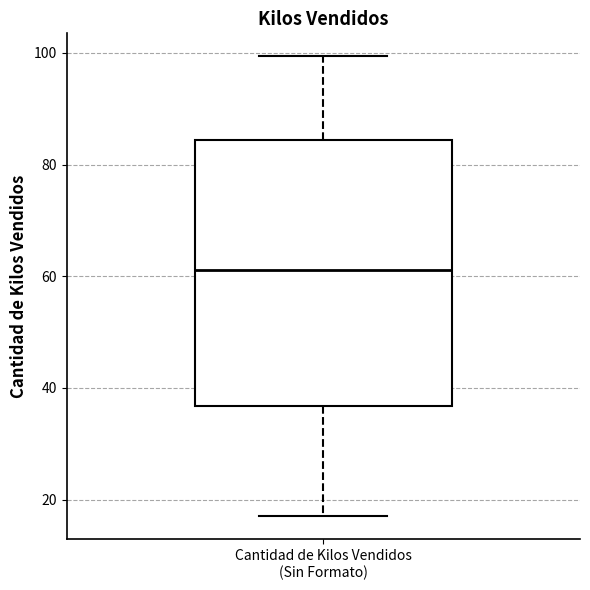

Where does the upper whisker of the box for Cantidad de Kilos Vendidos (Sin Formato) end on the y-axis? The values are not printed on the chart, so give them approximately, as read against the axis.

100